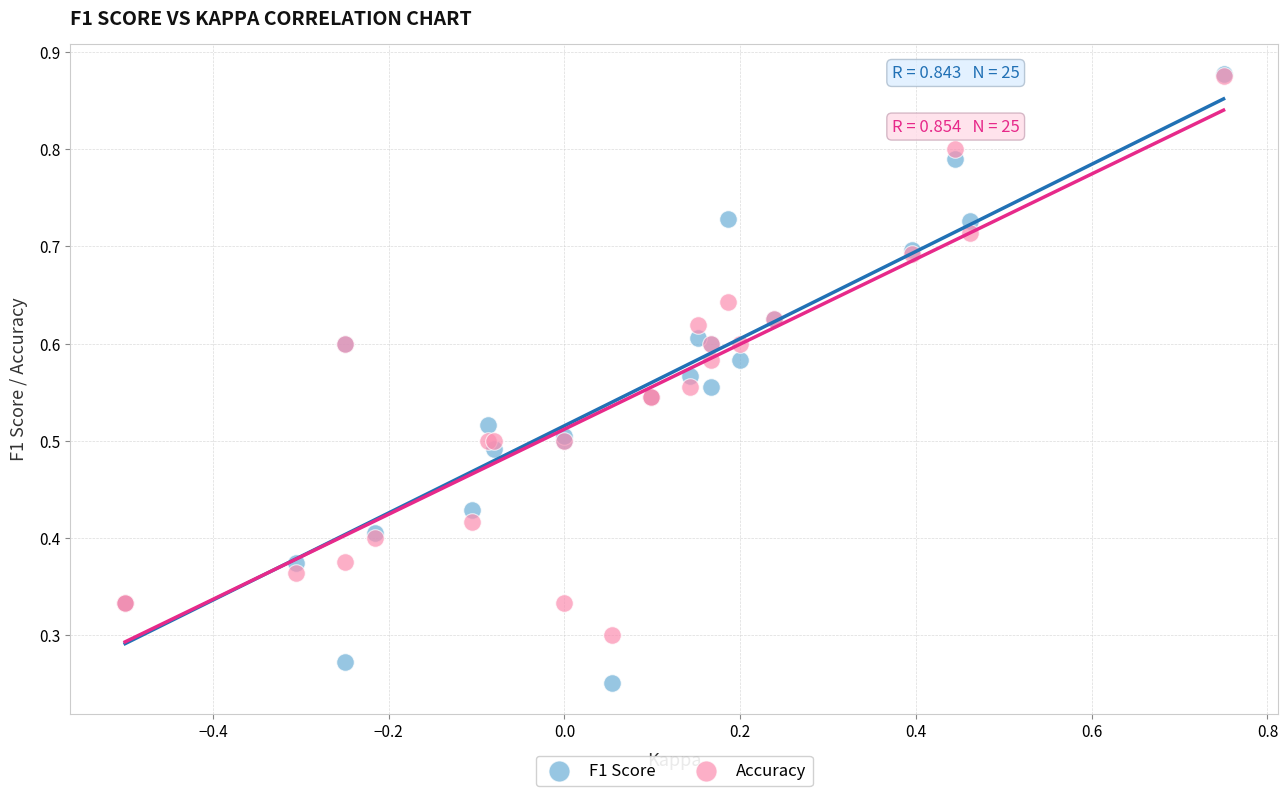

What are all the series names shown in the legend?

F1 Score, Accuracy